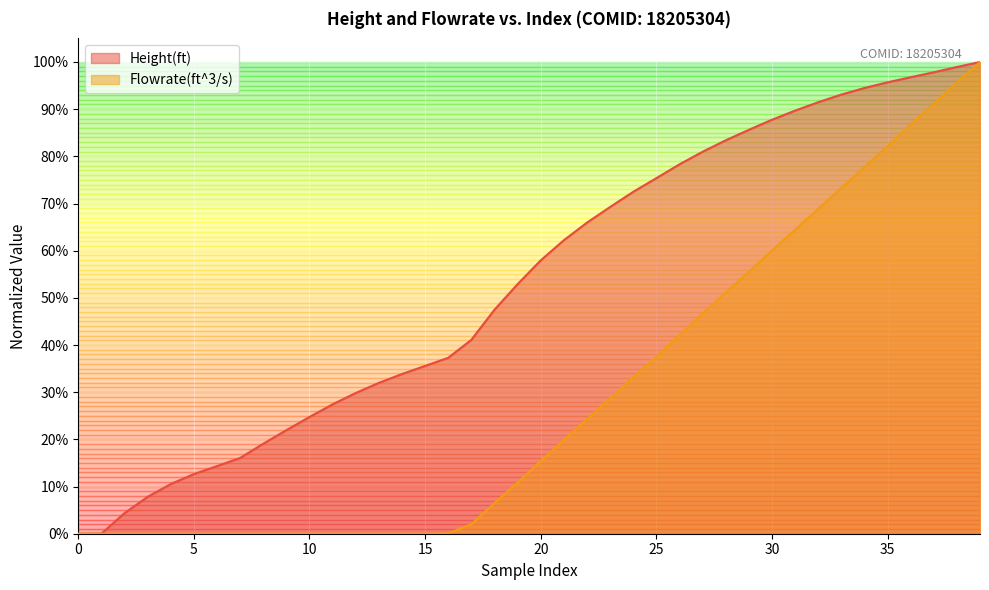

What is the total value across all series at 38?

1.9